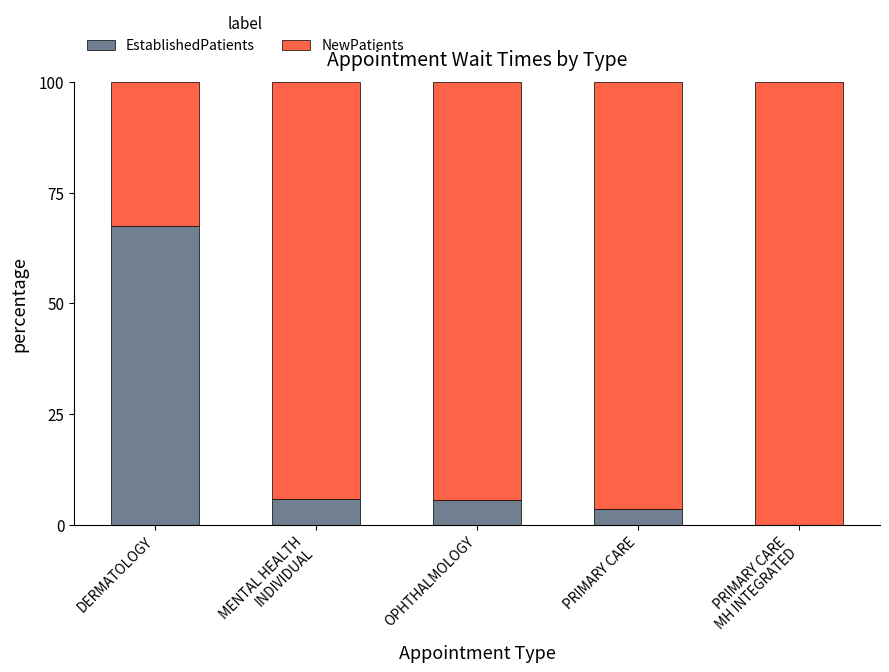

What is the sum of all EstablishedPatients values?

82.3